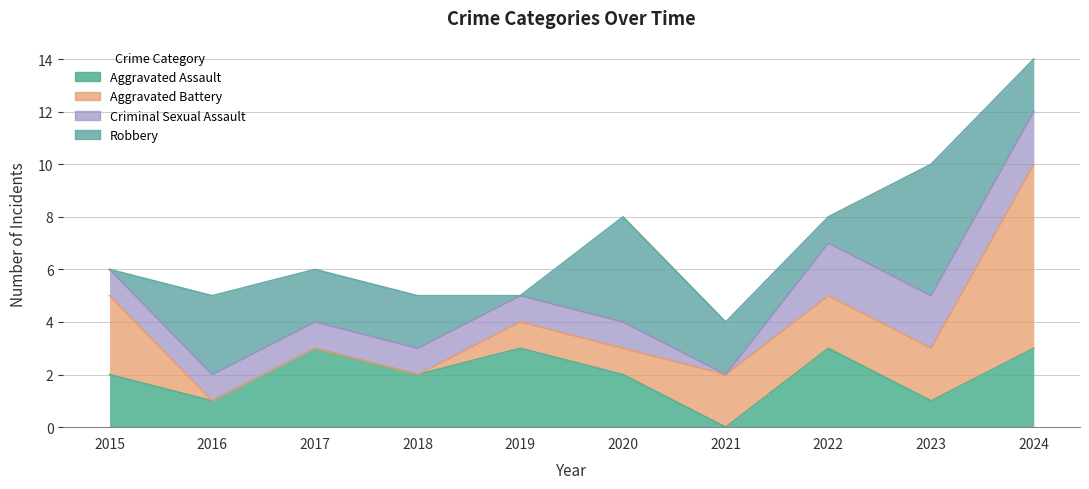

Between which two adjacent categories do Robbery and Aggravated Assault first intersect?

2015 and 2016